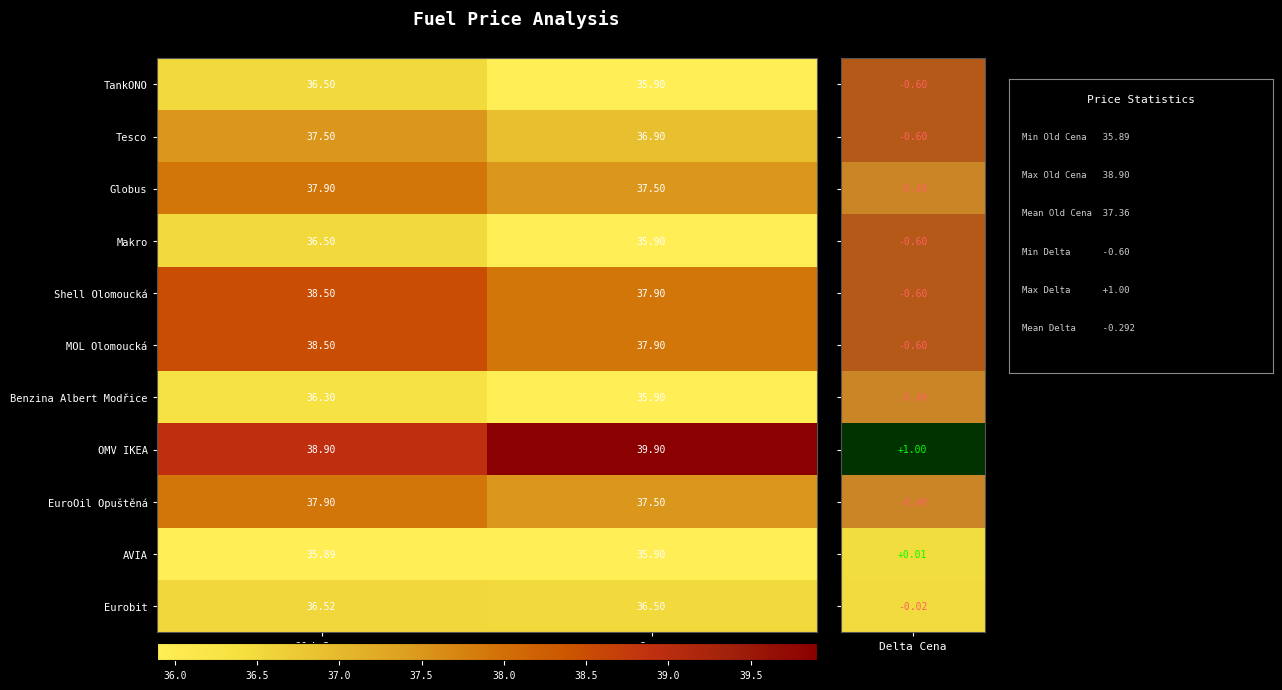

At which category is the sum across all series the highest?

Old Cena